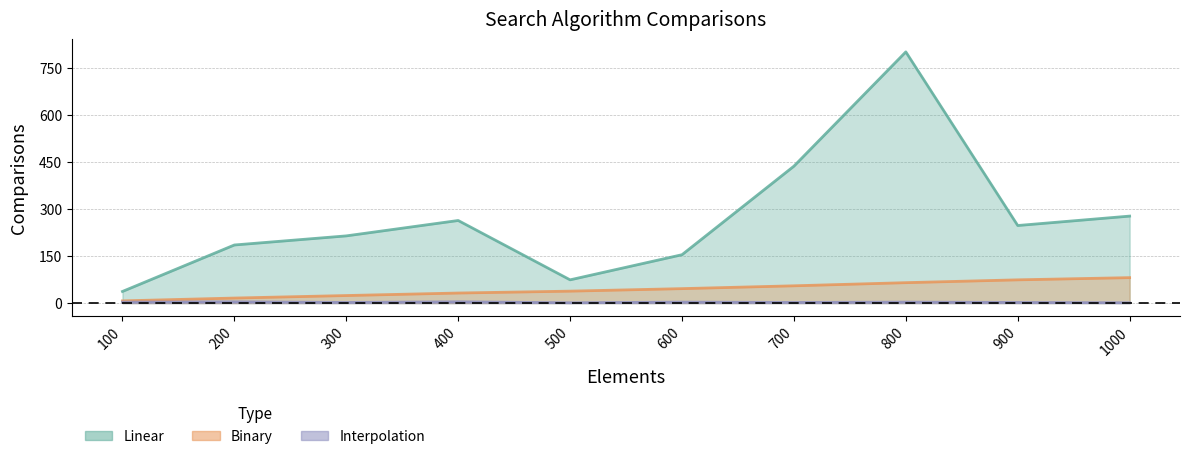

What is the spread (max minus min) of values at 200?

181